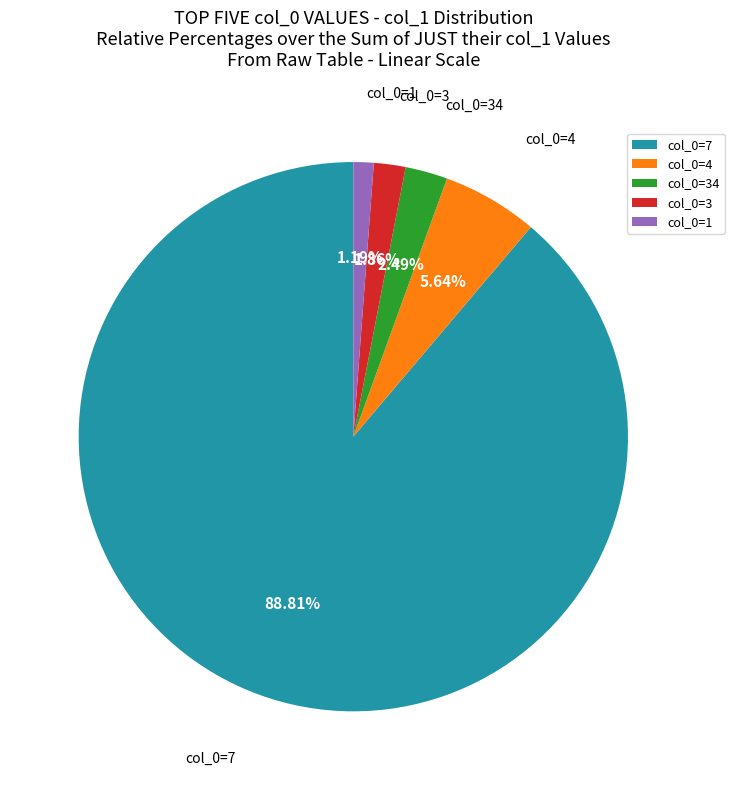

Which slice represents more than half of the pie?

col_0=7